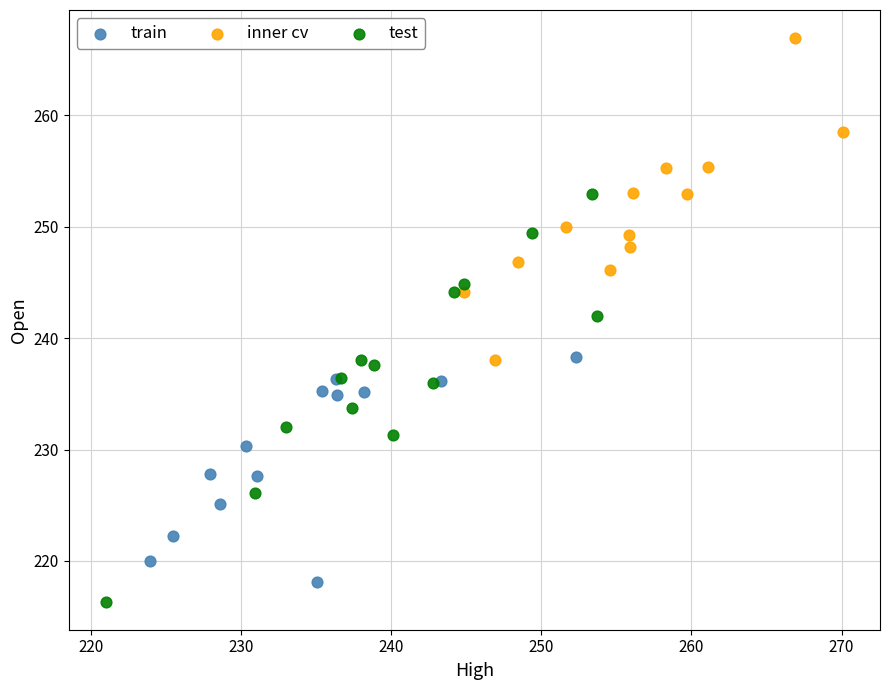

Which series contains the highest Y value?

inner cv